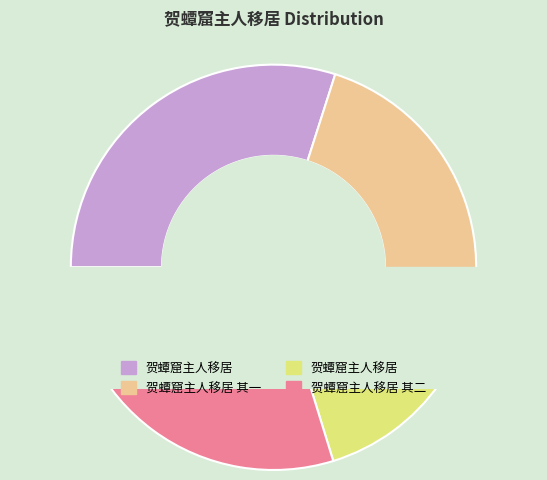

What is the smallest slice in the pie chart?

贺蟫窟主人移居